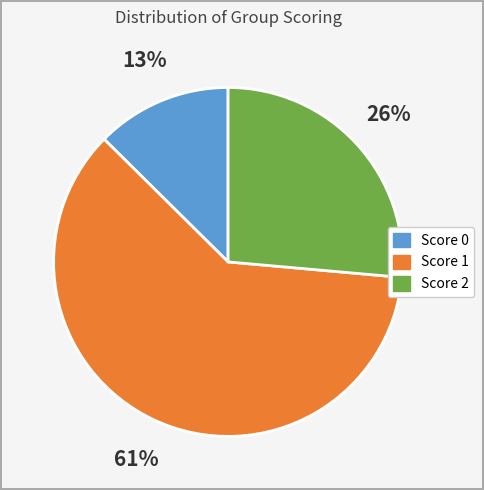

To the nearest percent, what percentage of the pie is Score 2?

26%